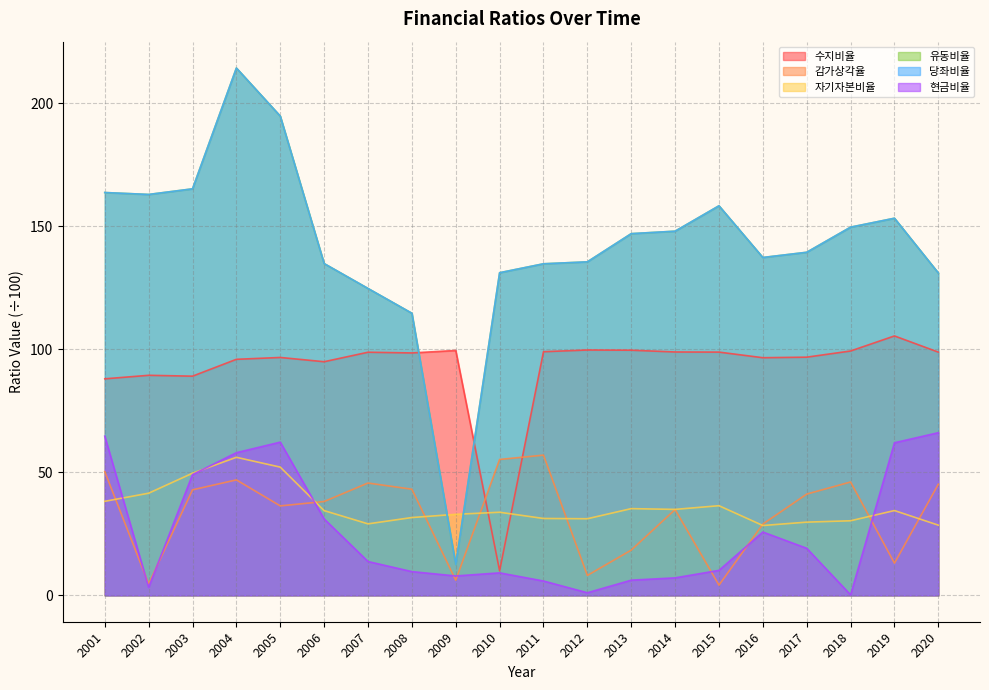

At which category does 수지비율 reach its first local peak?

2002